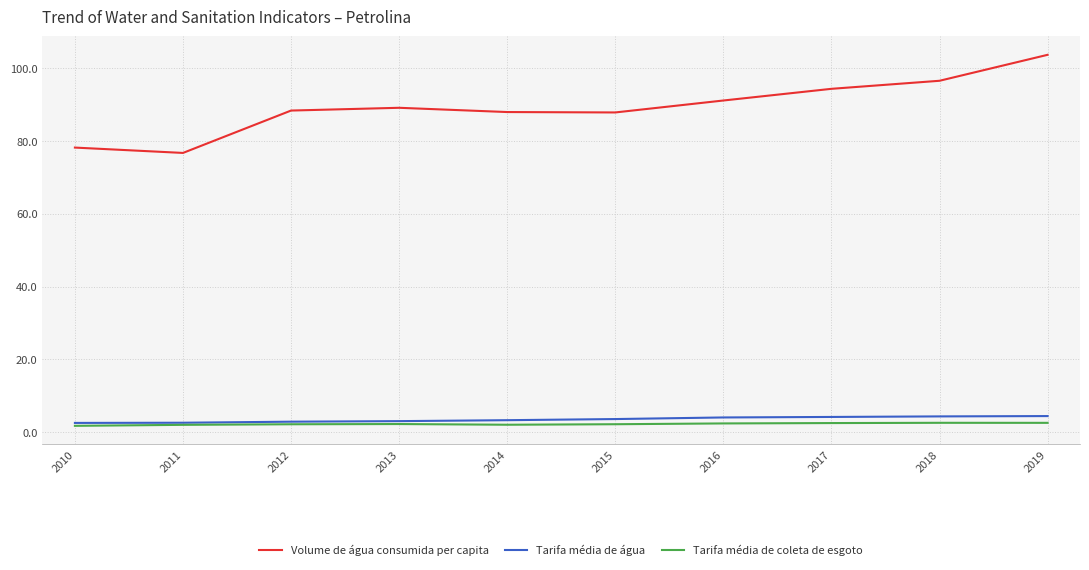

What is the maximum value shown in the chart?

103.7